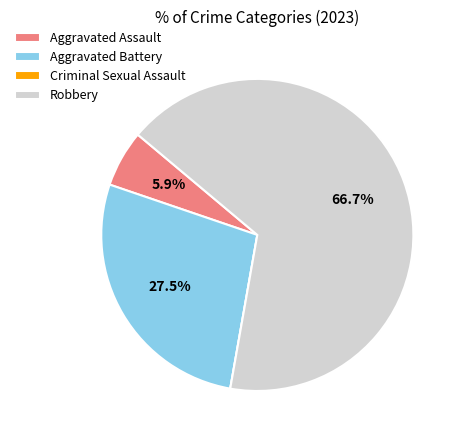

The Aggravated Assault slice represents 1% of the pie. True or false?

False